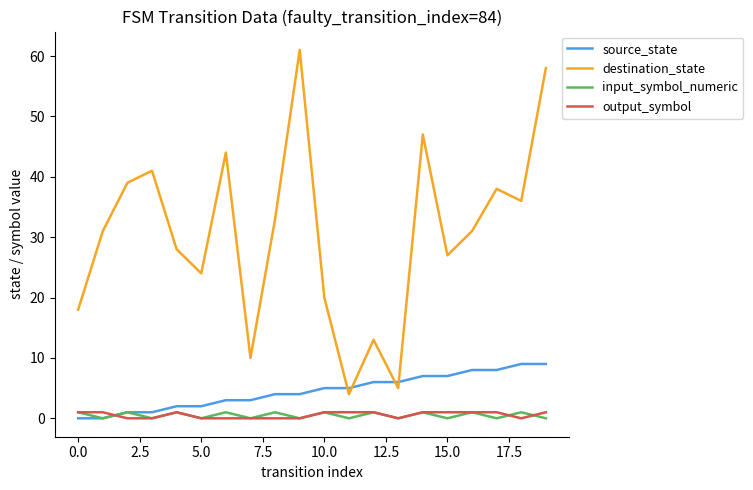

At how many categories does at least one series exceed 30?

11